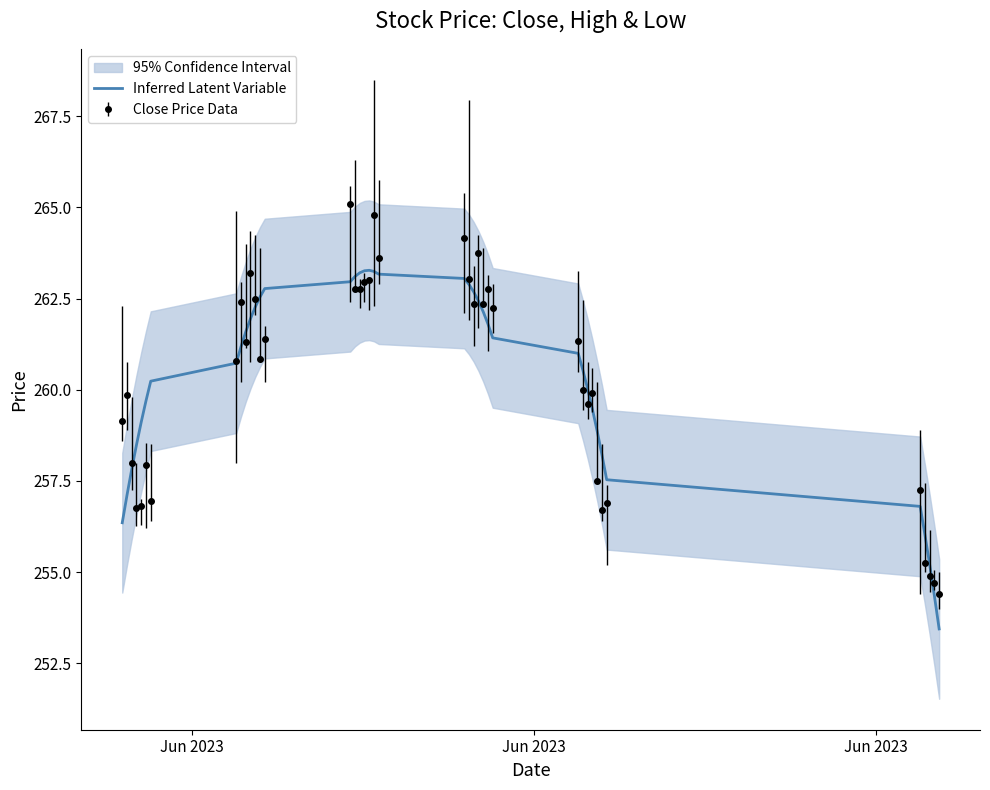

What is the lowest value of the Close Price Data series?

254.4